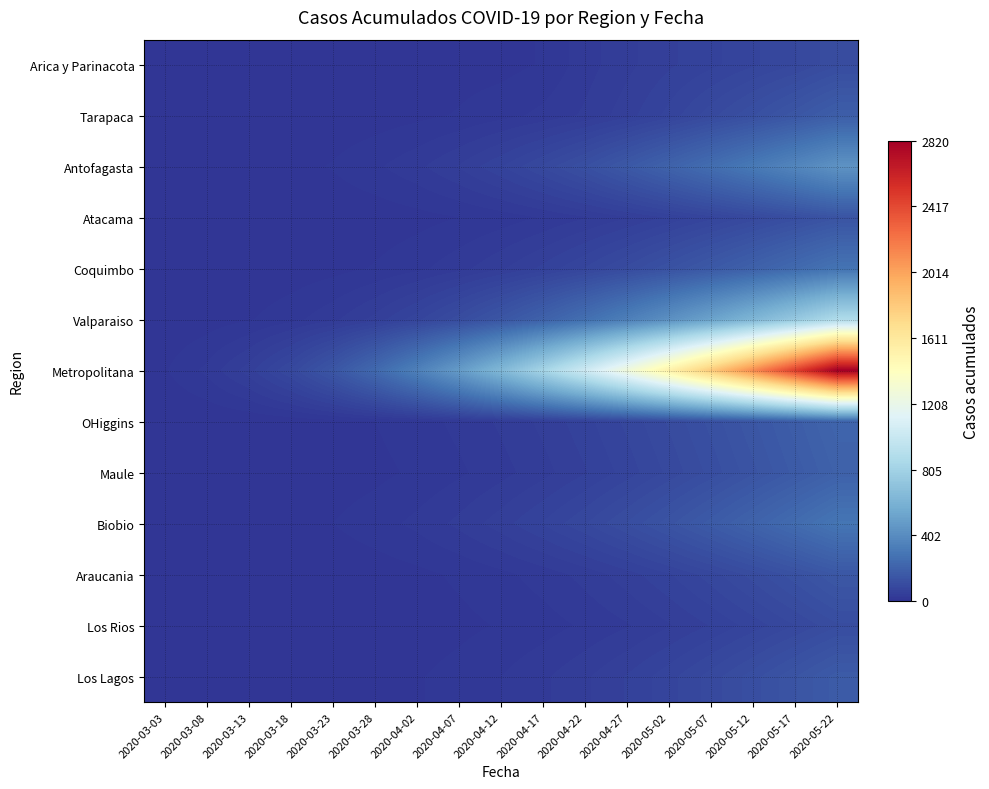

Which label corresponds to the largest value in the chart?

2020-05-22